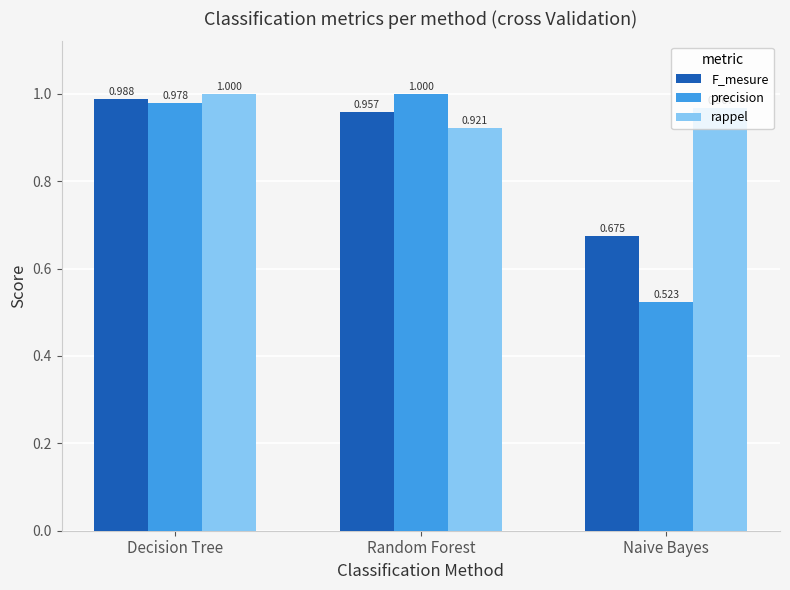

How many bars are there in total?

9